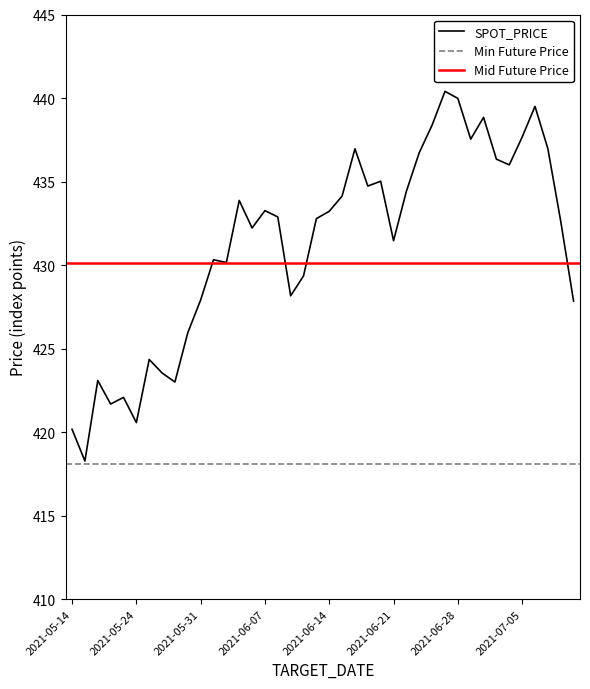

List the labels in order of value, smallest first.

2021-05-17, 2021-05-14, 2021-05-24, 2021-05-20, 2021-05-21, 2021-05-27, 2021-05-18, 2021-05-26, 2021-05-25, 2021-05-28, 2021-07-09, 2021-05-31, 2021-06-09, 2021-06-10, 2021-06-02, 2021-06-01, 2021-06-21, 2021-06-04, 2021-07-08, 2021-06-11, 2021-06-08, 2021-06-14, 2021-06-07, 2021-06-03, 2021-06-15, 2021-06-22, 2021-06-17, 2021-06-18, 2021-07-02, 2021-07-01, 2021-06-23, 2021-06-16, 2021-07-07, 2021-06-29, 2021-07-05, 2021-06-24, 2021-06-30, 2021-07-06, 2021-06-28, 2021-06-25